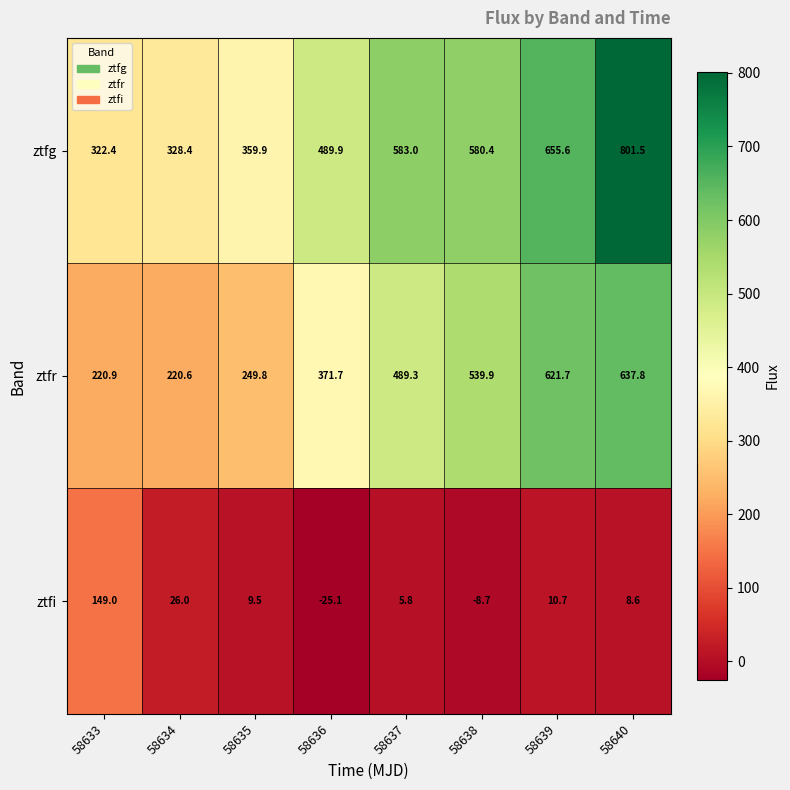

The ztfi series shows 9.2 at 58637. True or false?

False